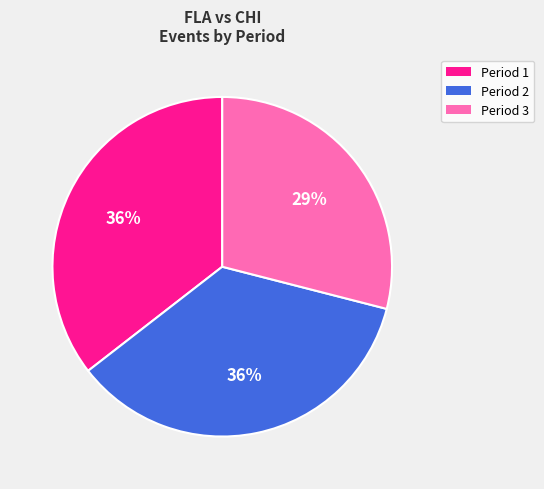

True or false: Period 3 accounts for 43% of the total.

False